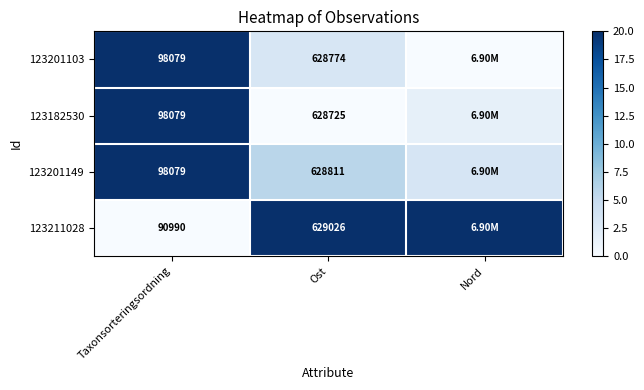

Is the value of 123201149 at Ost greater than the value of 123201103 at Ost?

Yes